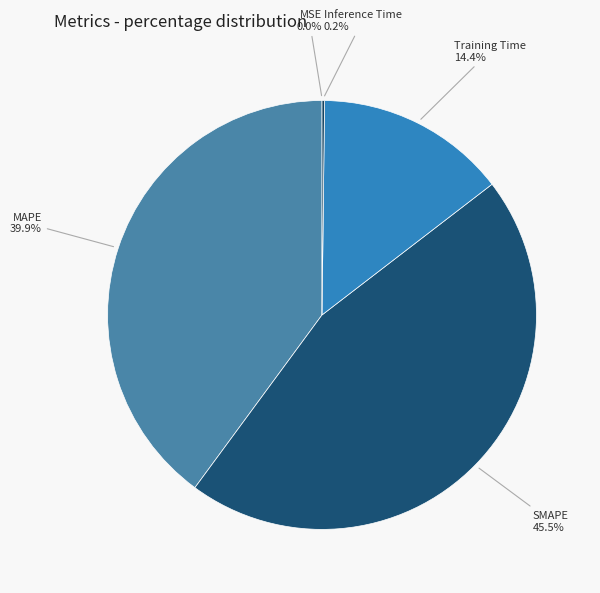

To the nearest percent, what percentage of the pie is Training Time?

14%